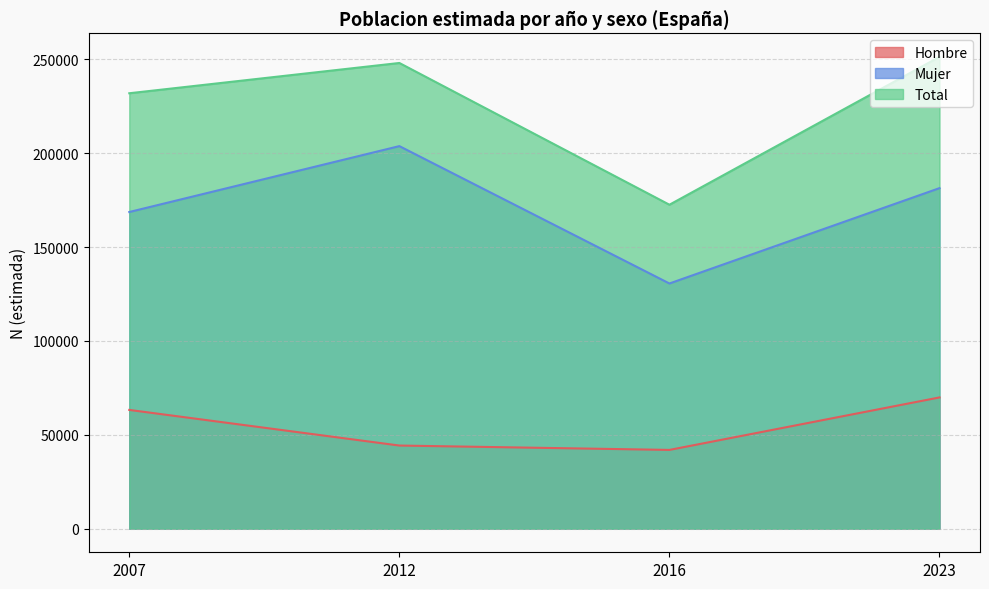

Is the value of Total at 2007 greater than the value of Hombre at 2007?

Yes